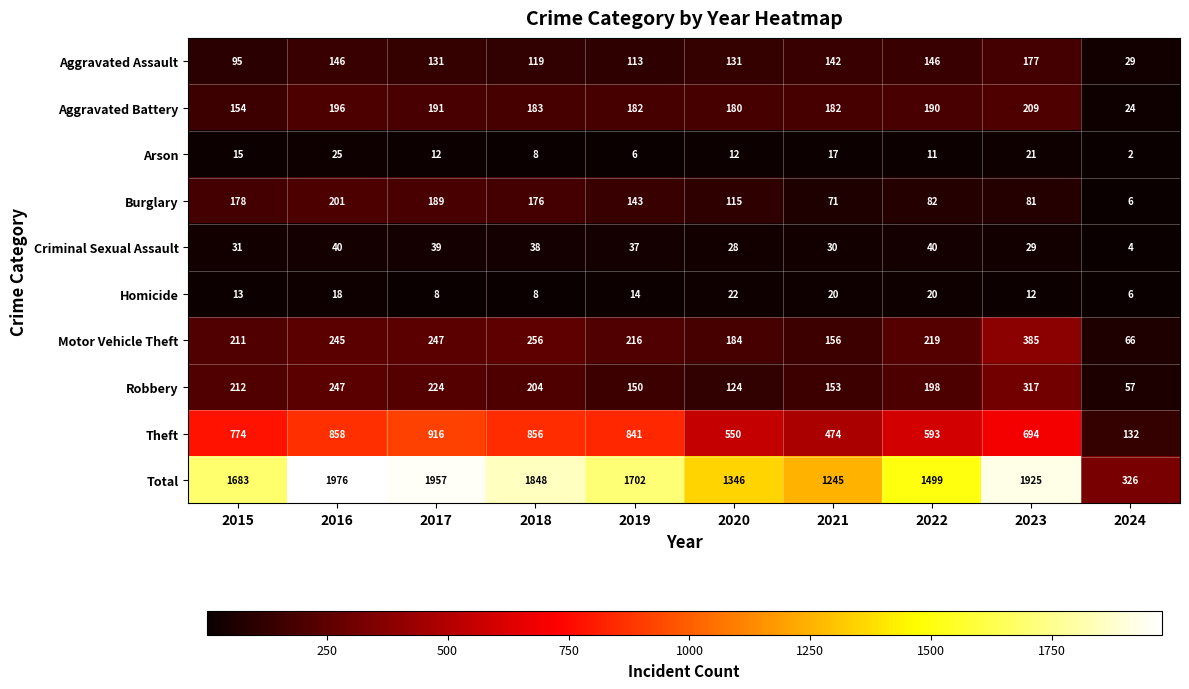

At which label is Motor Vehicle Theft closest to 225?

2022